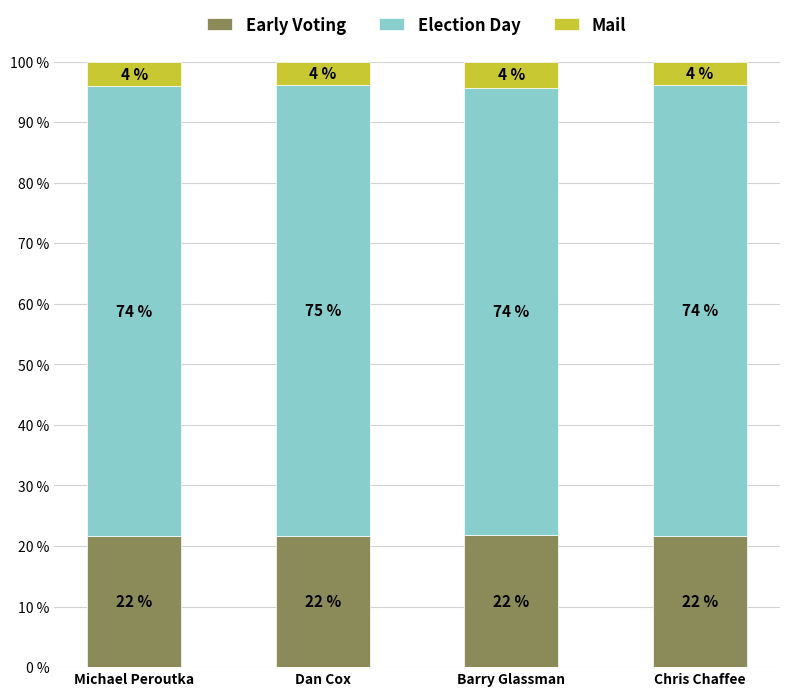

Which series has the largest total across all categories?

Election Day